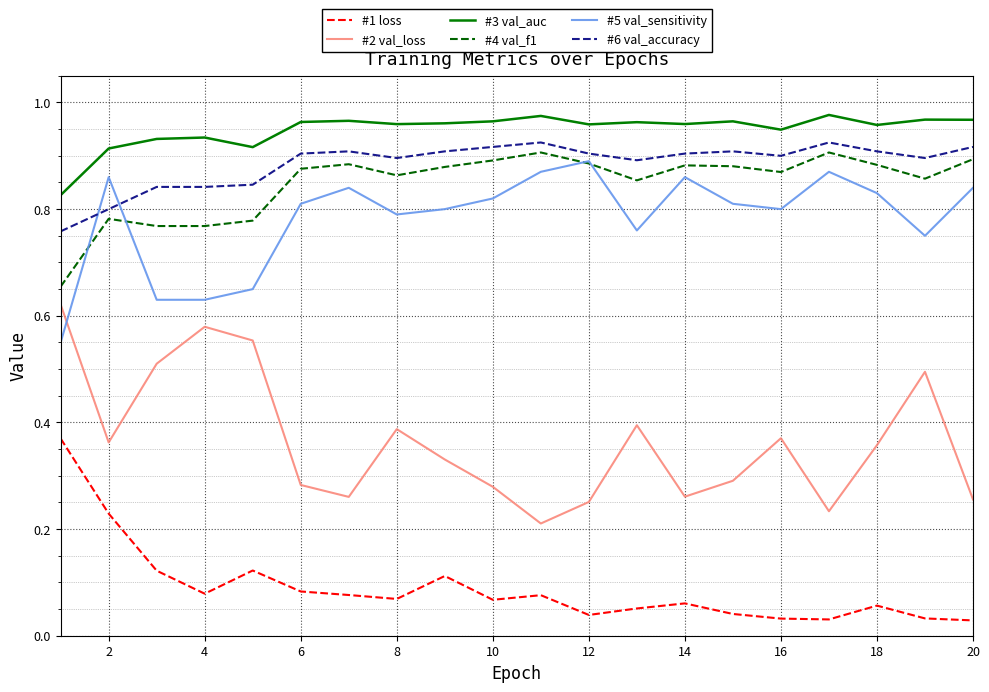

Which series has the largest total across all categories?

#3 val_auc